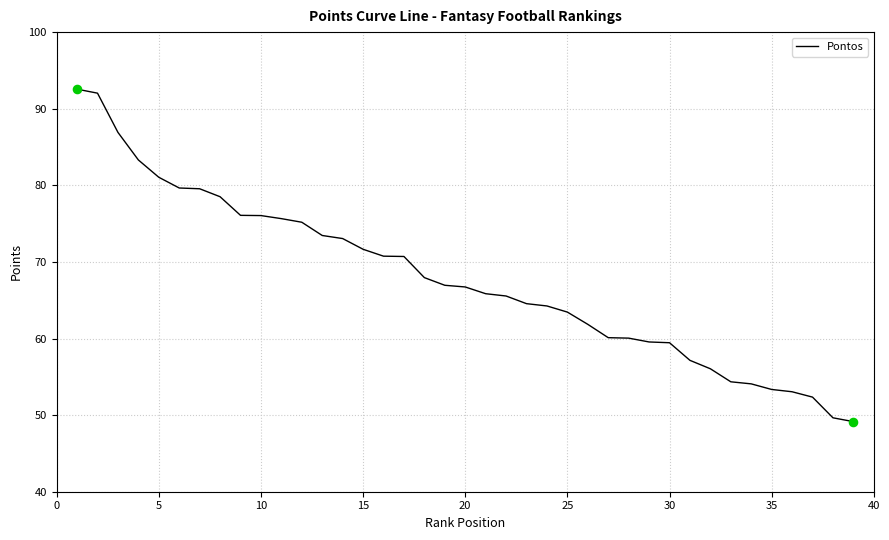

What is the difference between the maximum and minimum values?

43.4